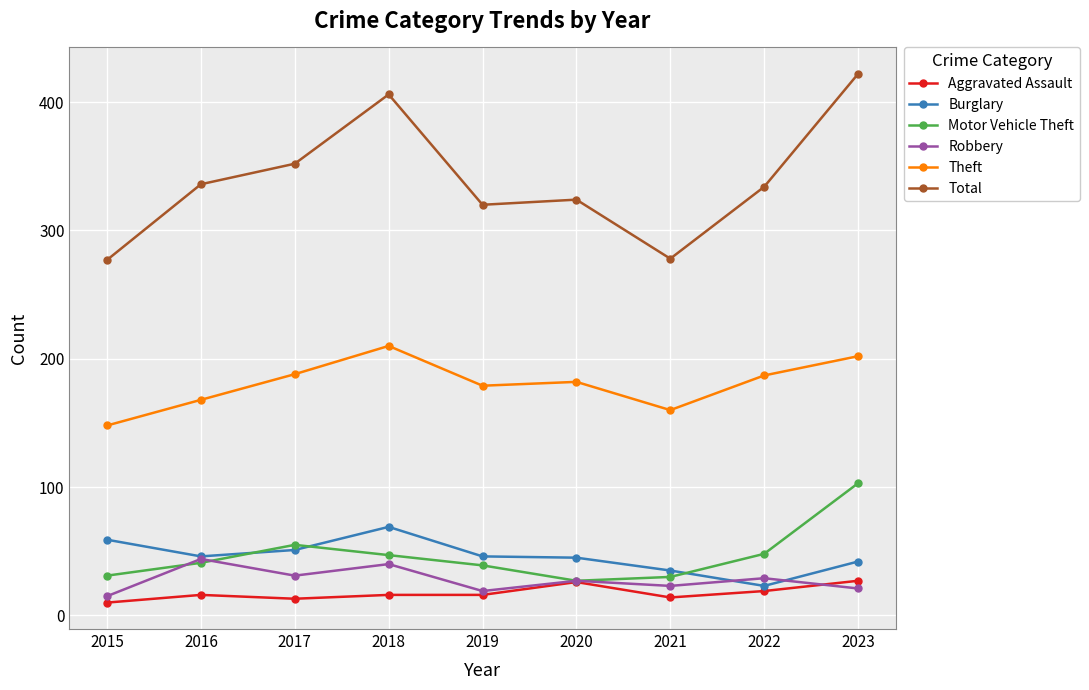

The value of Burglary at 2021 is 62. True or false?

False